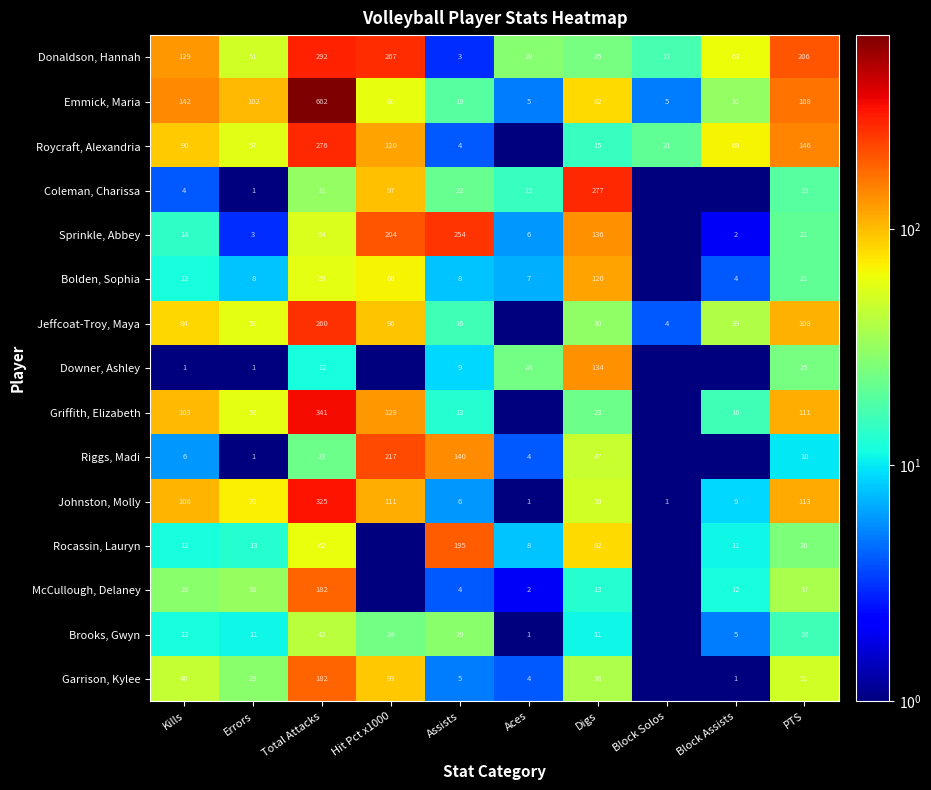

What is the smallest value displayed?

0.1